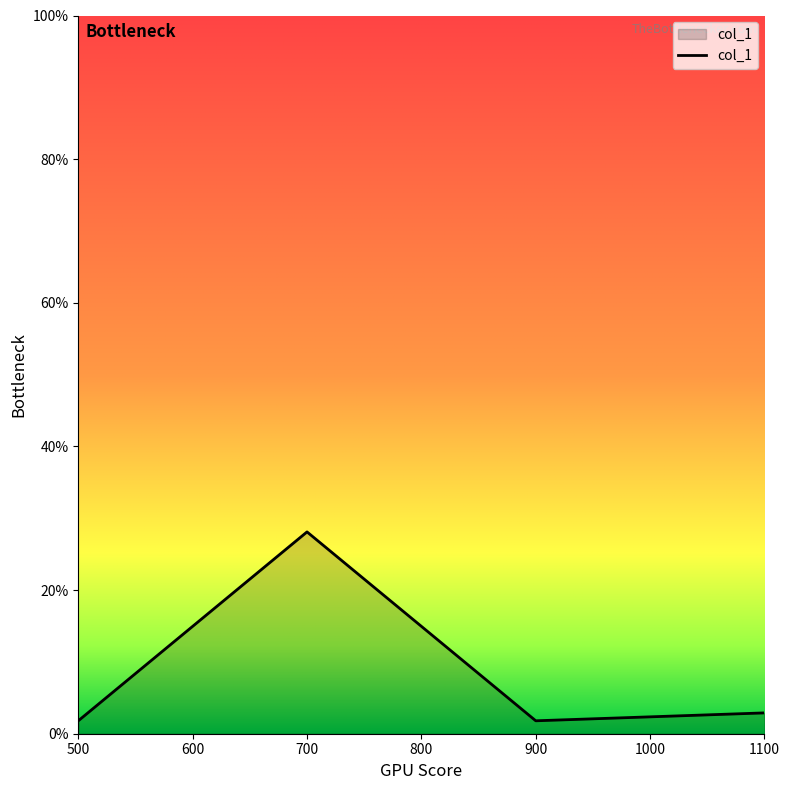

The value at 700 is 0.4. True or false?

False